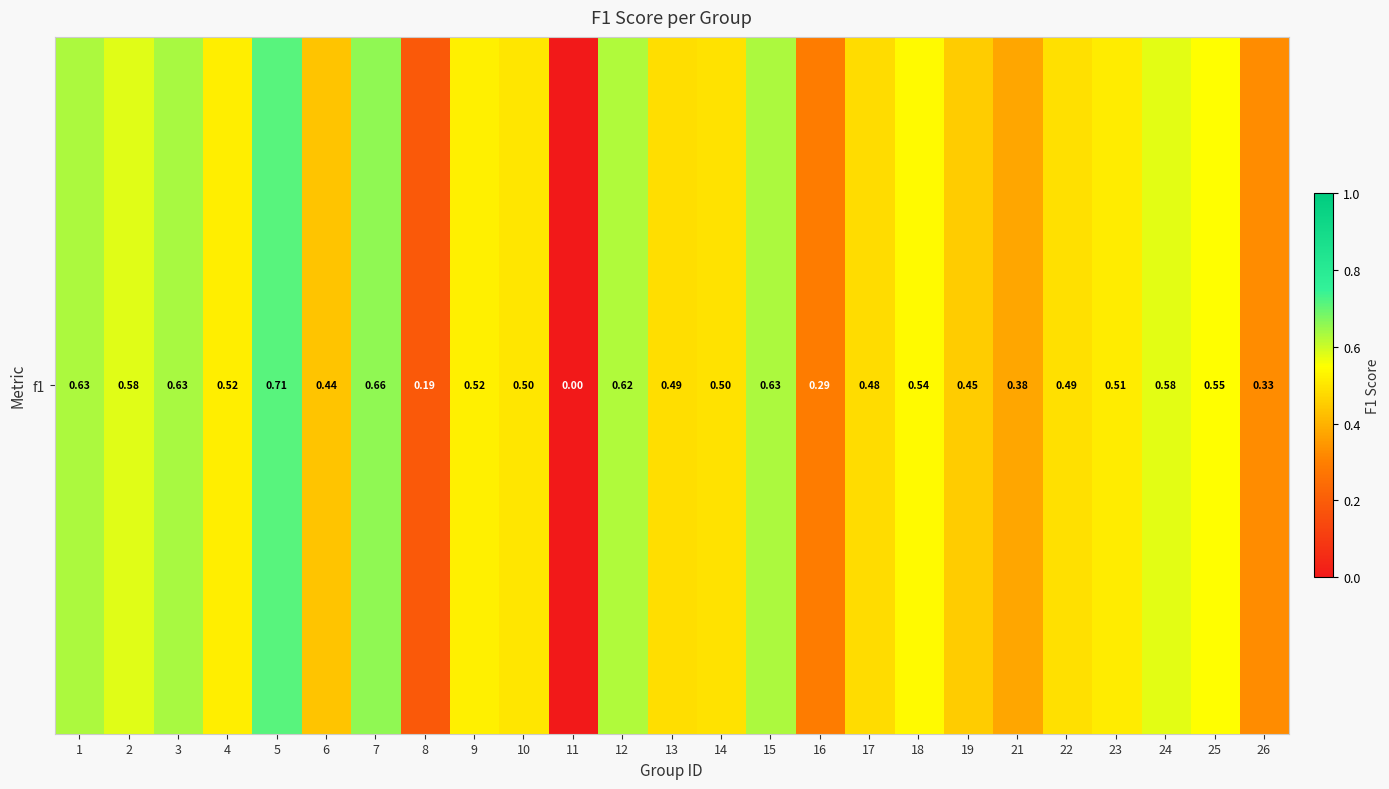

Which has a higher value, 15 or 26?

15